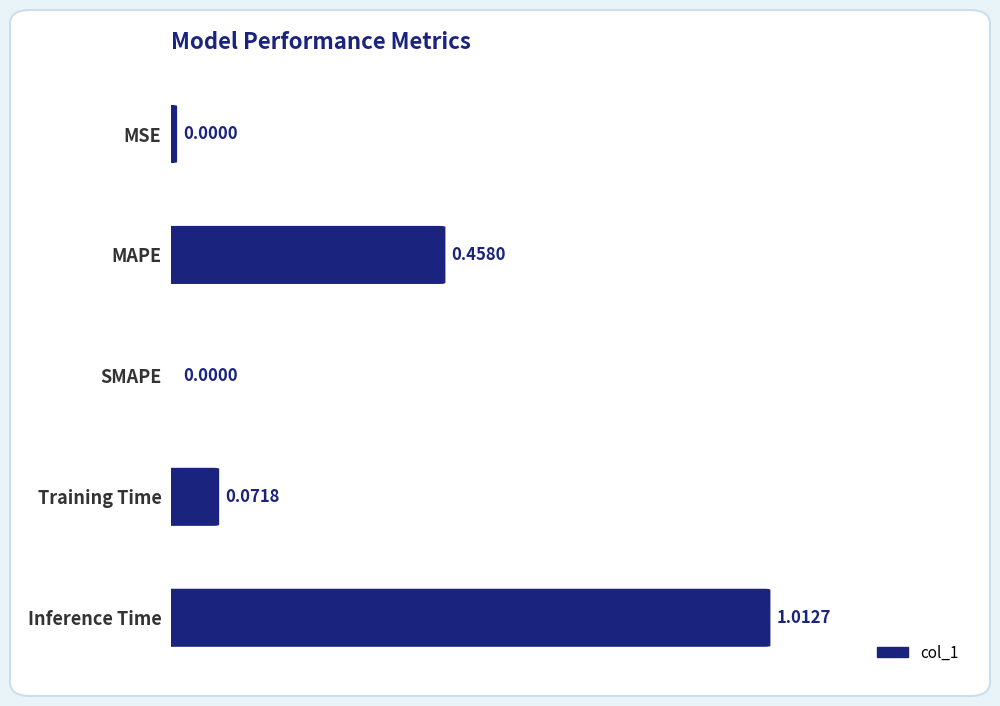

What is the difference between the maximum and minimum values?

1.0